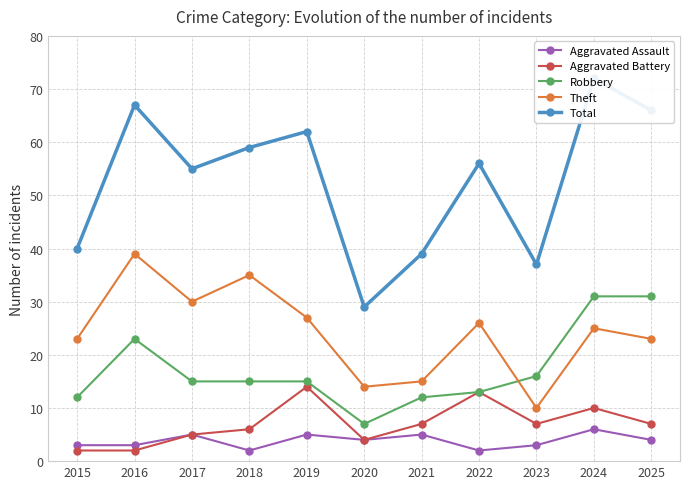

Which series has the widest spread of values?

Total